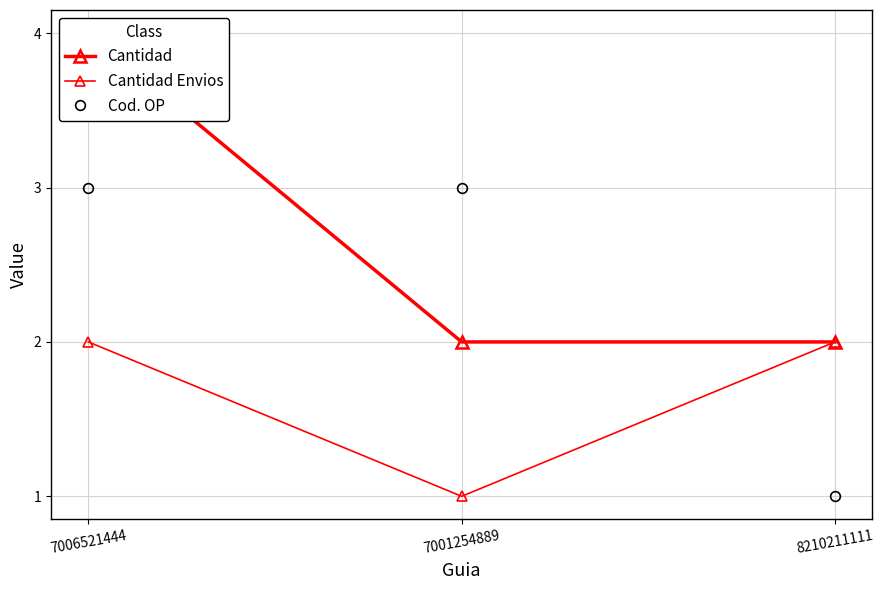

What is the label of the 2nd point from the left?

7001254889